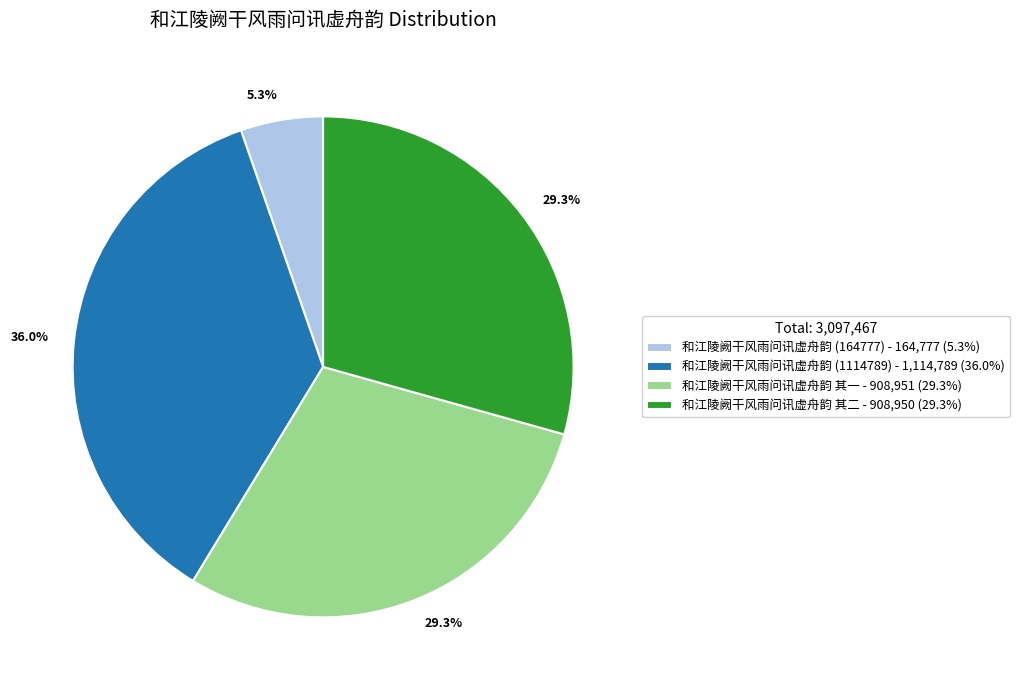

Combined, what portion of the pie is 和江陵阙干风雨问讯虚舟韵 其二 and 和江陵阙干风雨问讯虚舟韵 其一?

58.7%